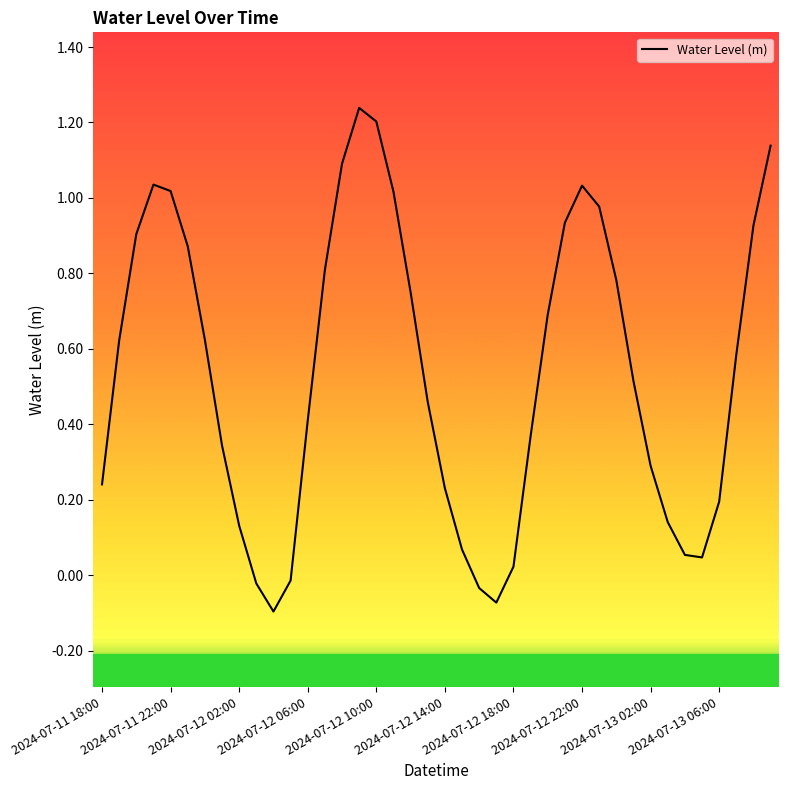

What is the difference between the maximum and minimum values?

1.3